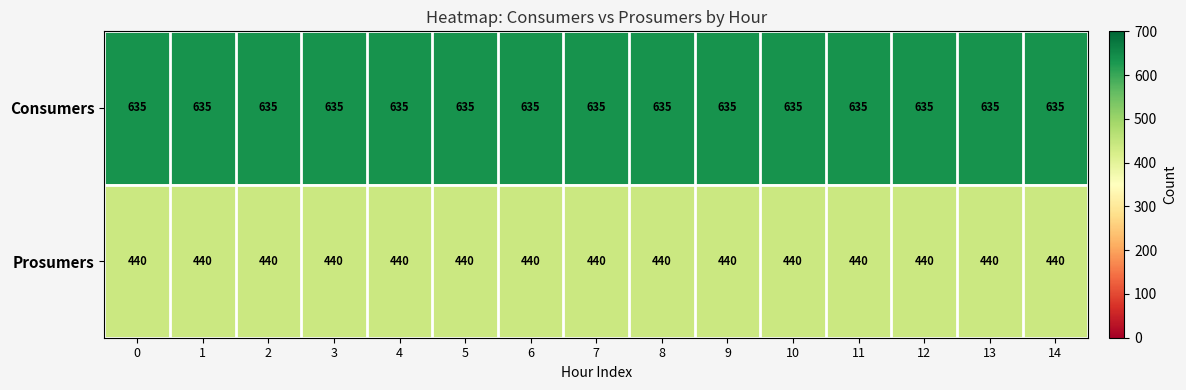

Rank the series by their maximum value, from highest to lowest.

Consumers, Prosumers